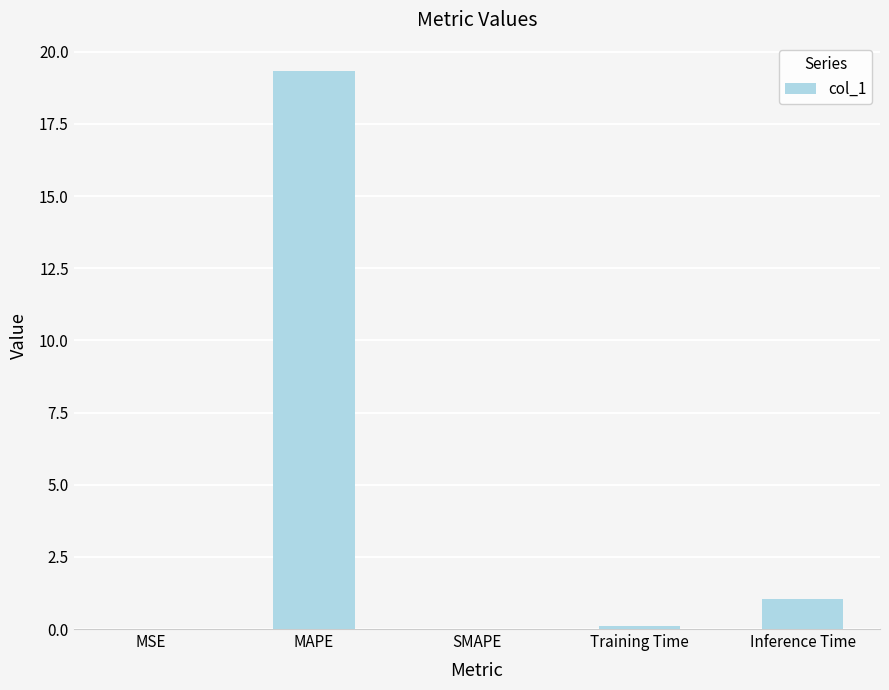

What is the change in value from MSE to Training Time?

+0.1